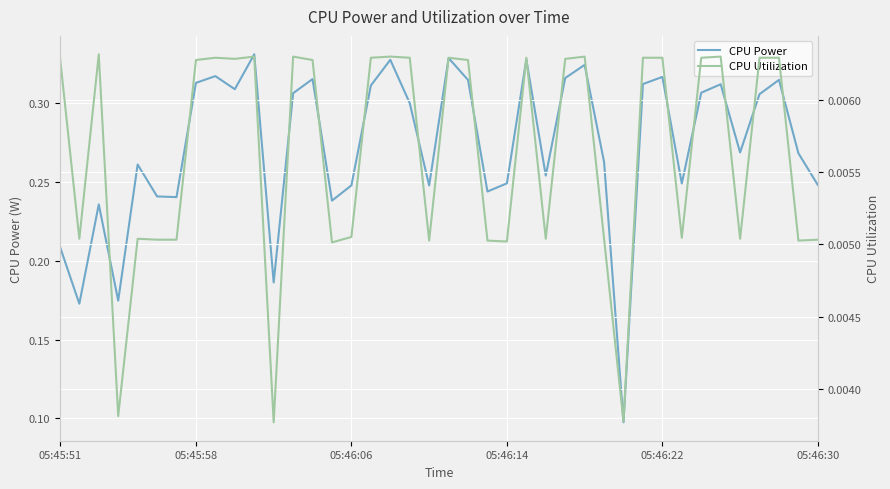

How many data points does each series have?

40